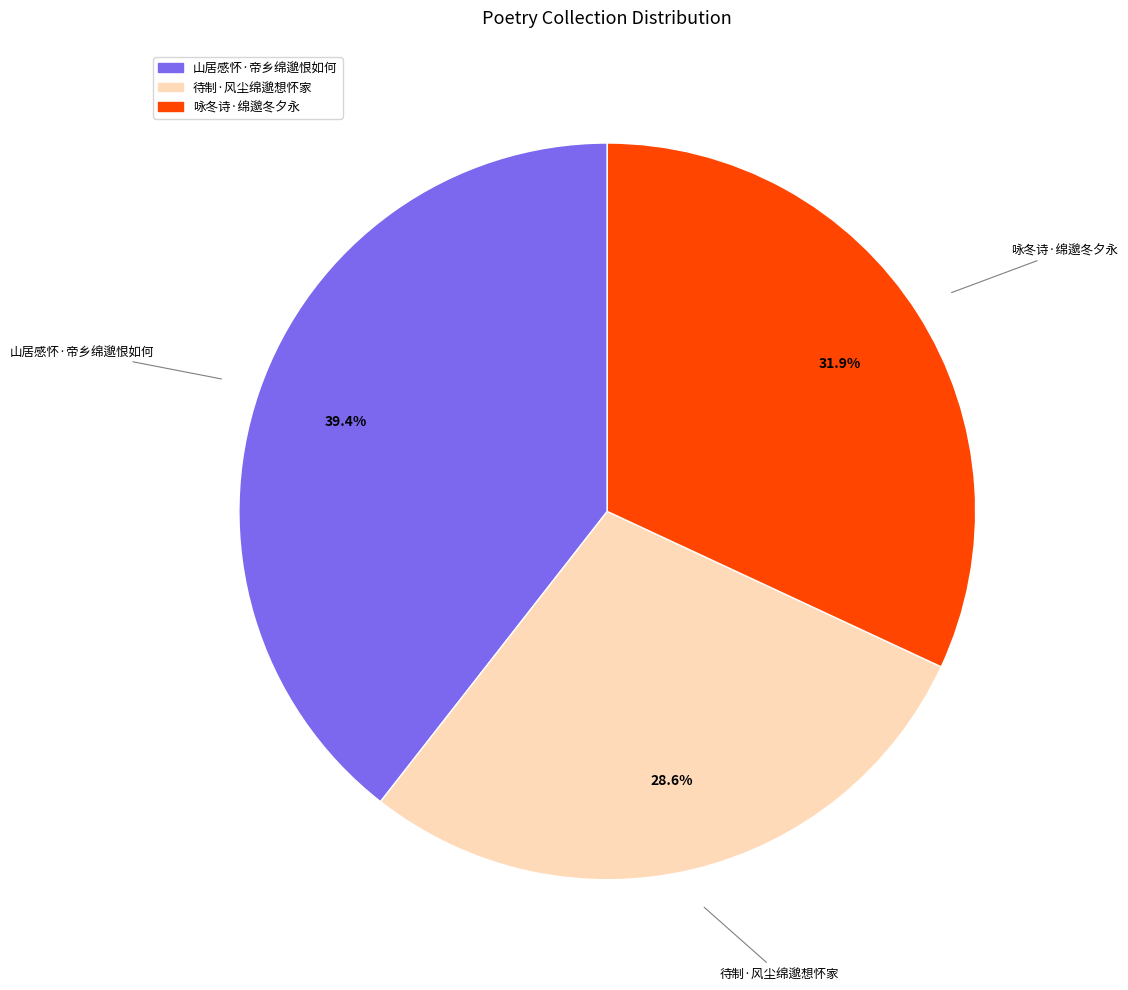

Which slice is the smallest?

待制·风尘绵邈想怀家